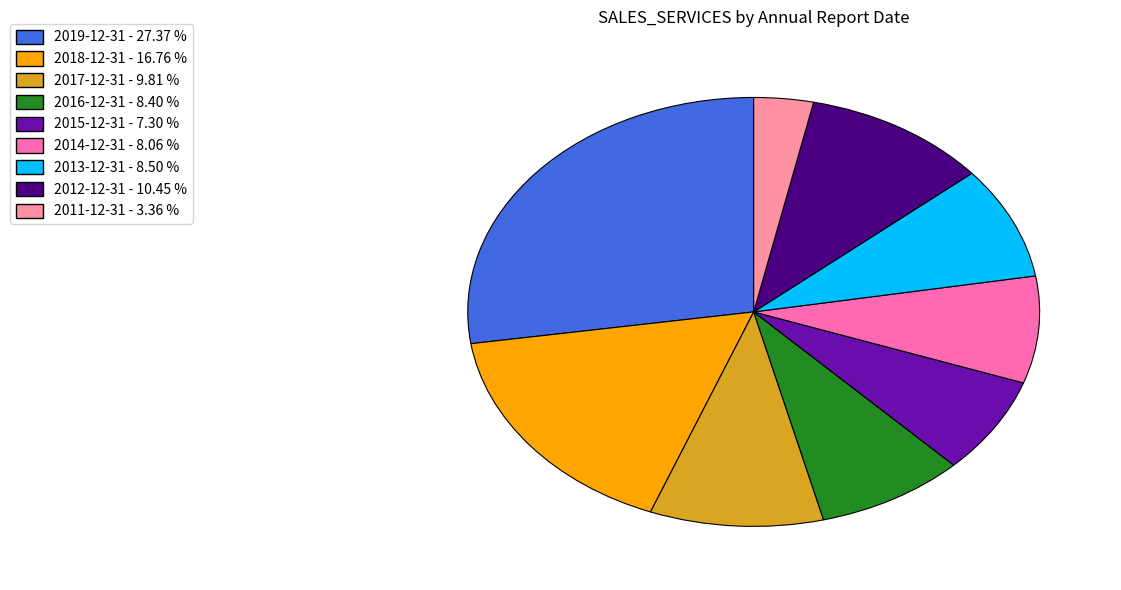

Approximately how many times larger is the value at 2012-12-31 compared to 2018-12-31?

0.6